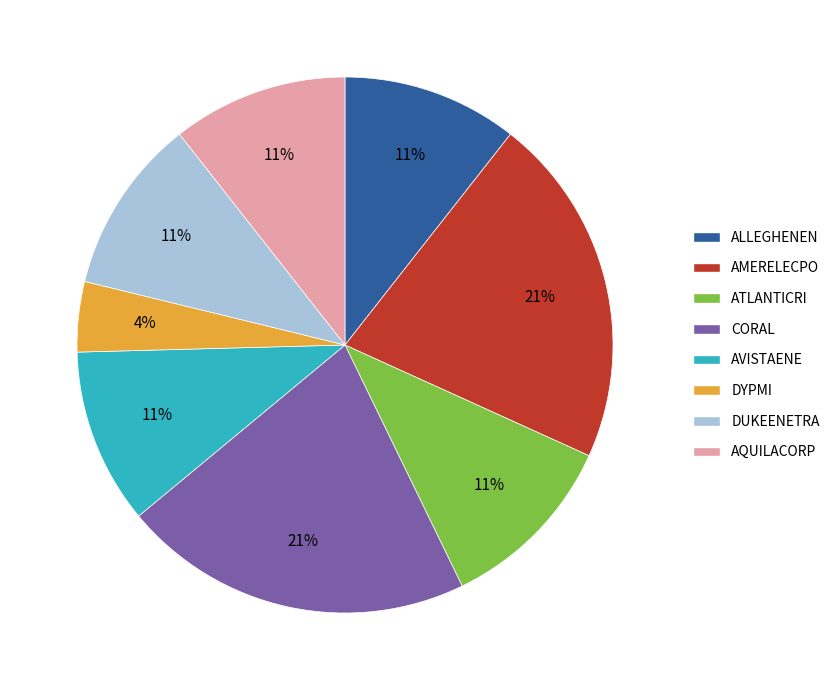

Which slice is the smallest?

DYPMI